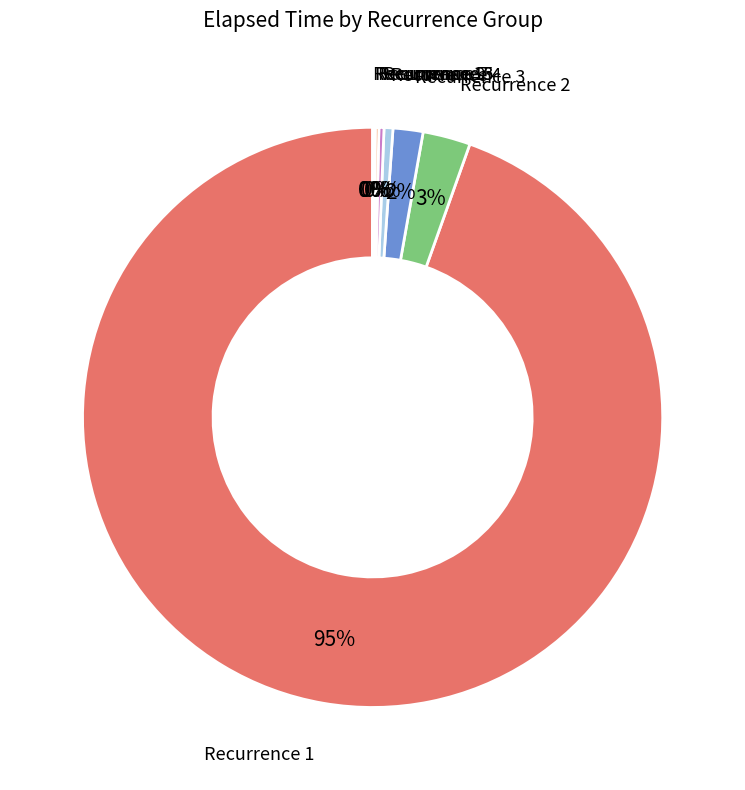

To the nearest percent, what is the difference between the largest and smallest slice percentages?

95%